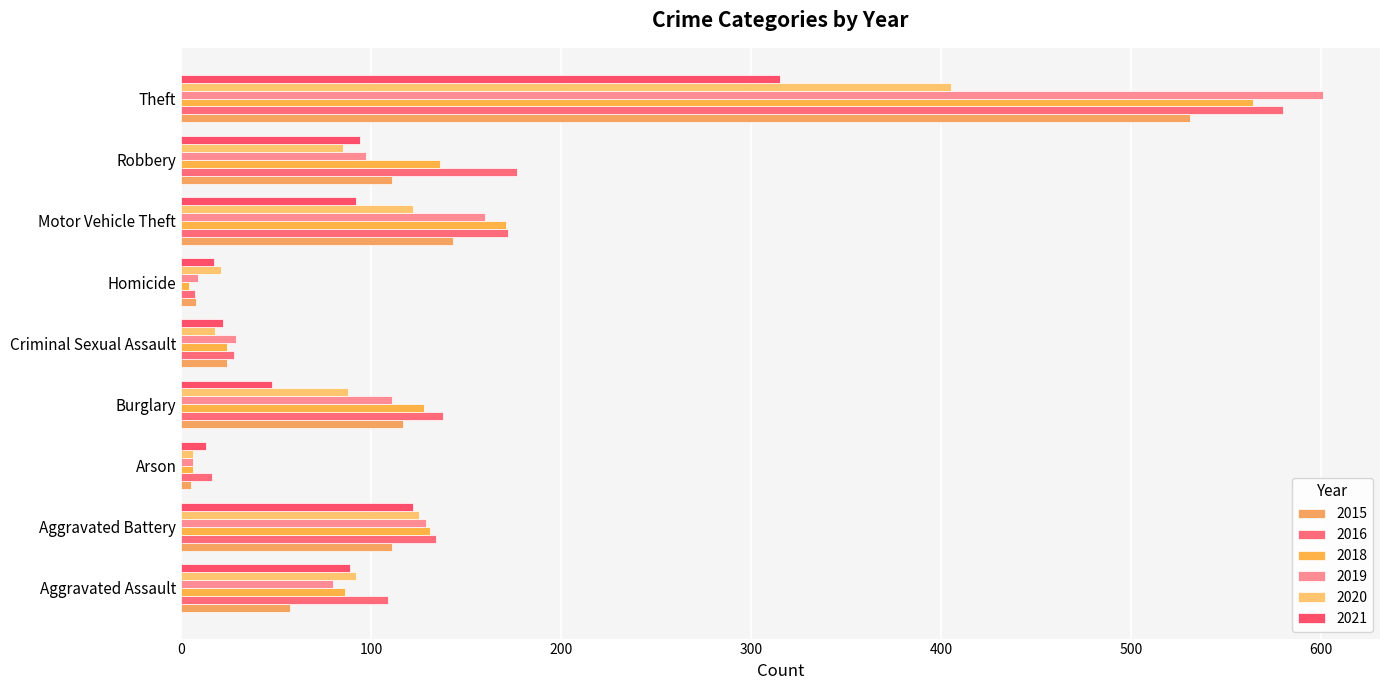

What are all the series names shown in the legend?

2015, 2016, 2018, 2019, 2020, 2021